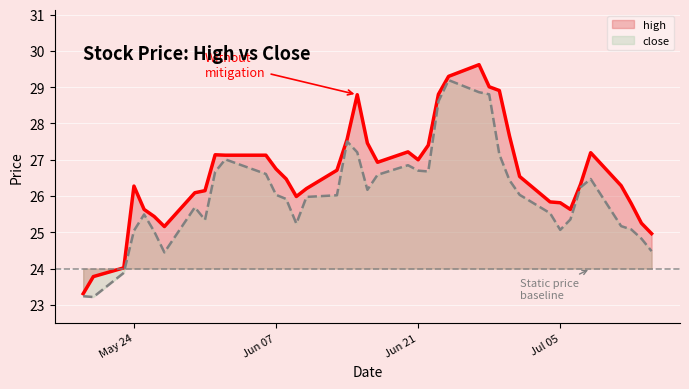

How many lines are shown in the chart?

2